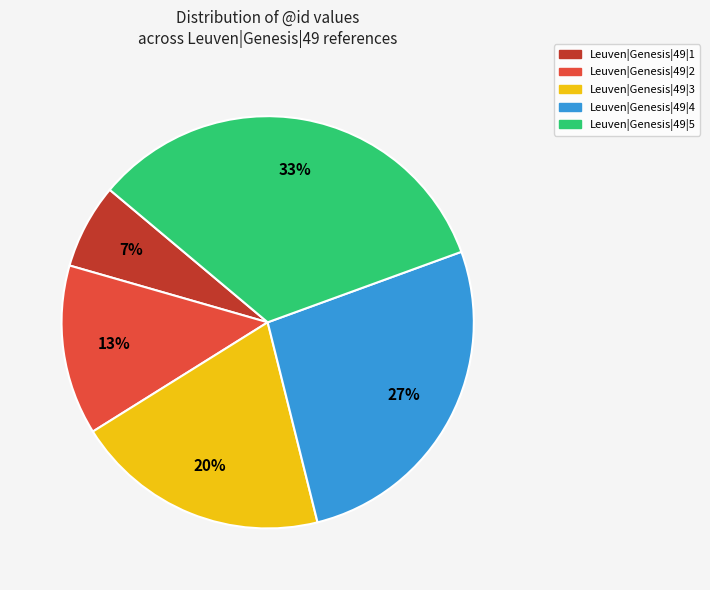

Does any single category account for the majority?

No